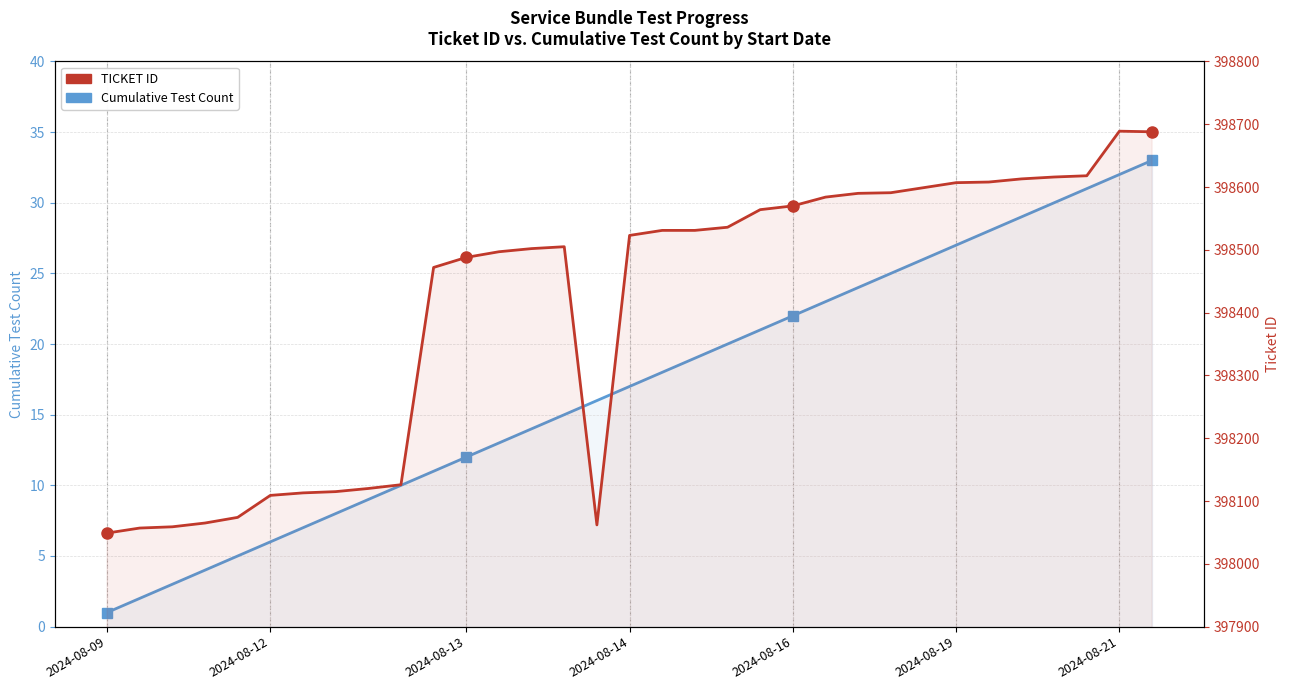

What position from the right is 30?

3